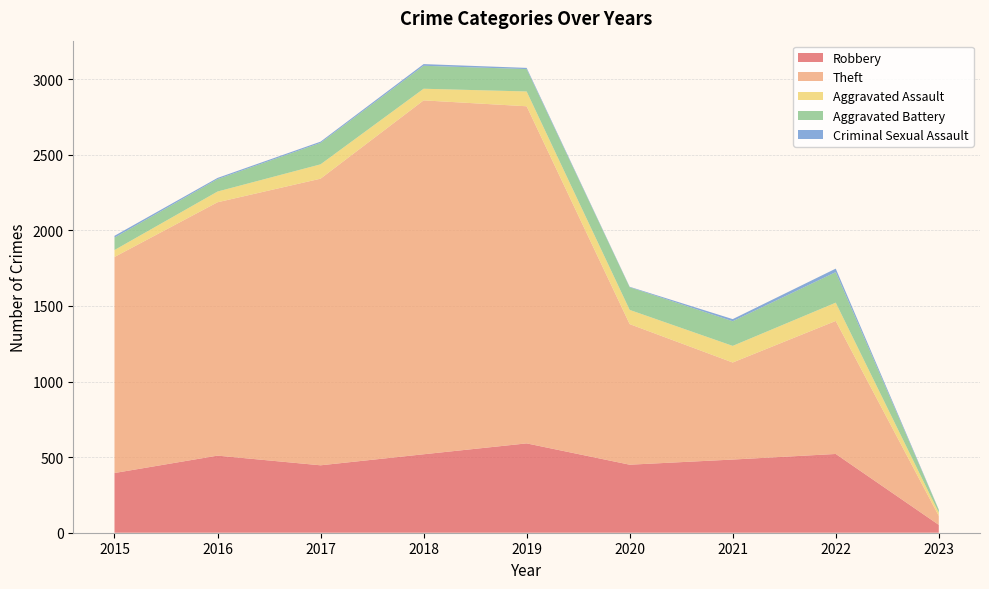

Reading right to left, list all the values displayed in this chart.

Robbery: 52	521	484	450	591	519	446	510	395
Theft: 59	880	642	930	2230	2341	1896	1676	1429
Aggravated Assault: 22	121	110	94	98	77	95	71	46
Aggravated Battery: 18	202	163	150	148	152	142	82	82
Criminal Sexual Assault: 2	23	14	3	8	11	8	8	12